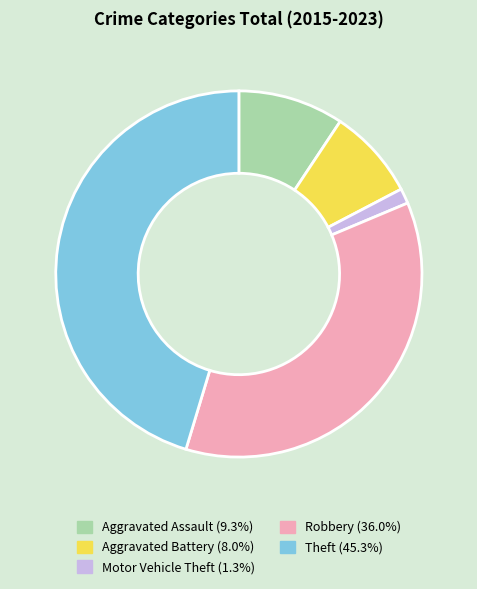

Does any single category account for the majority?

No